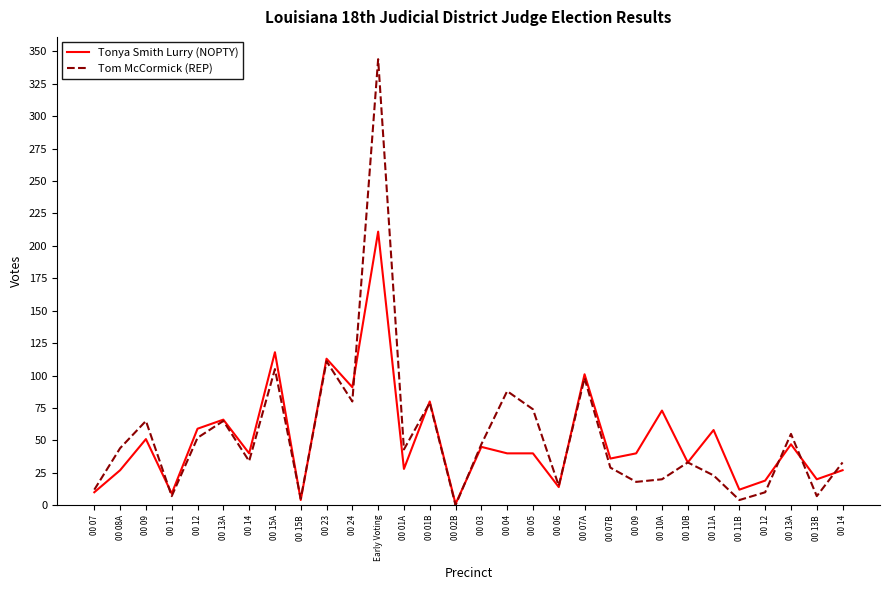

True or false: Tom McCormick (REP) and Tonya Smith Lurry (NOPTY) cross at least once.

True